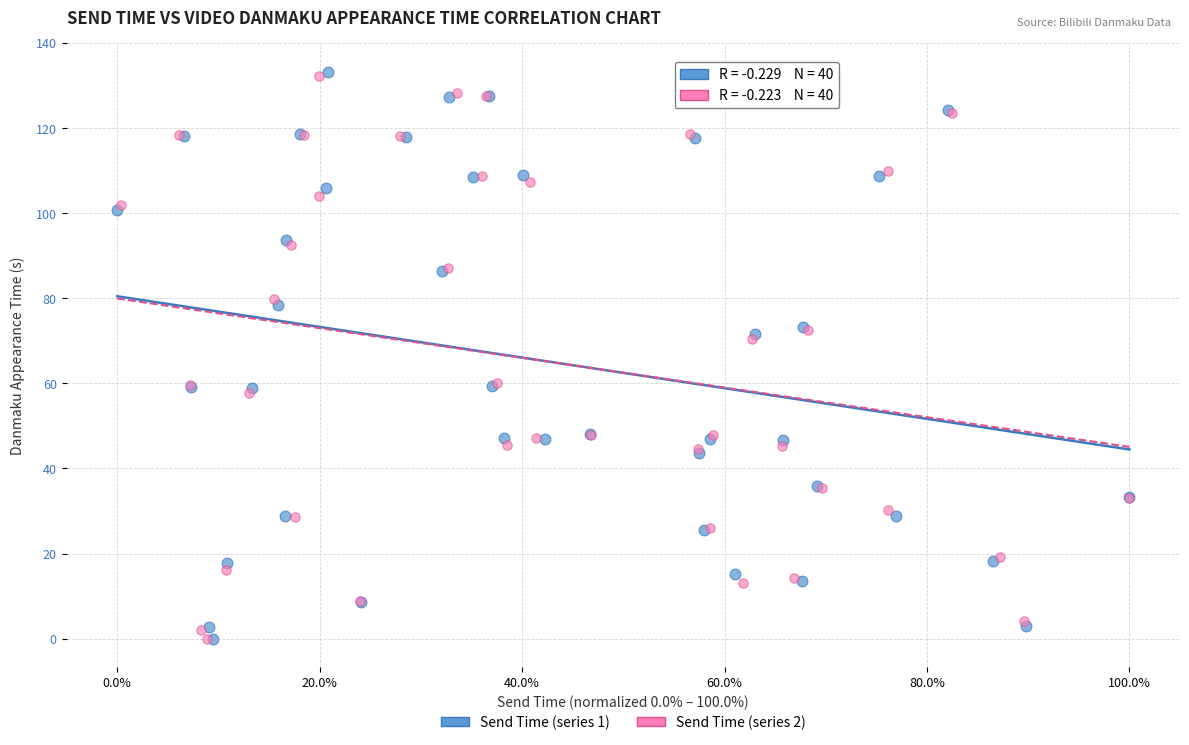

What are all the series names shown in the legend?

Send Time (series 1), Send Time (series 2)